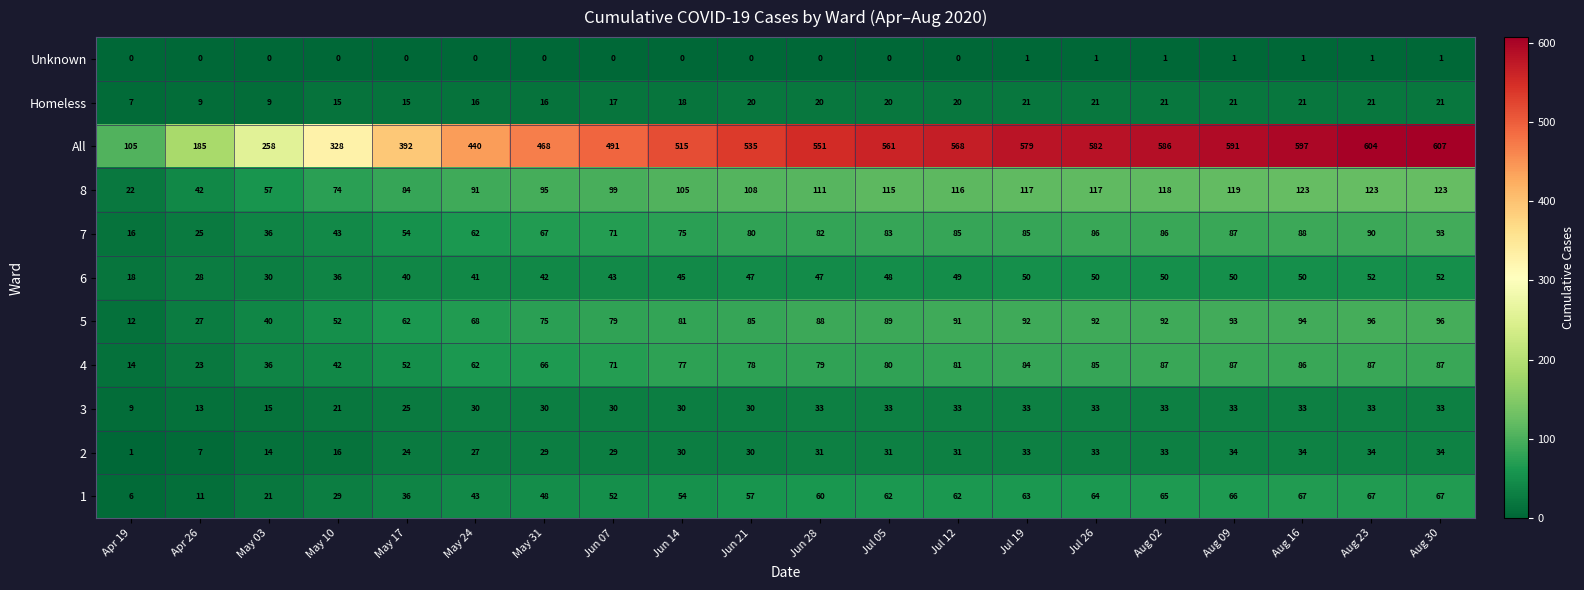

At which category is the sum across all series the highest?

Aug 30